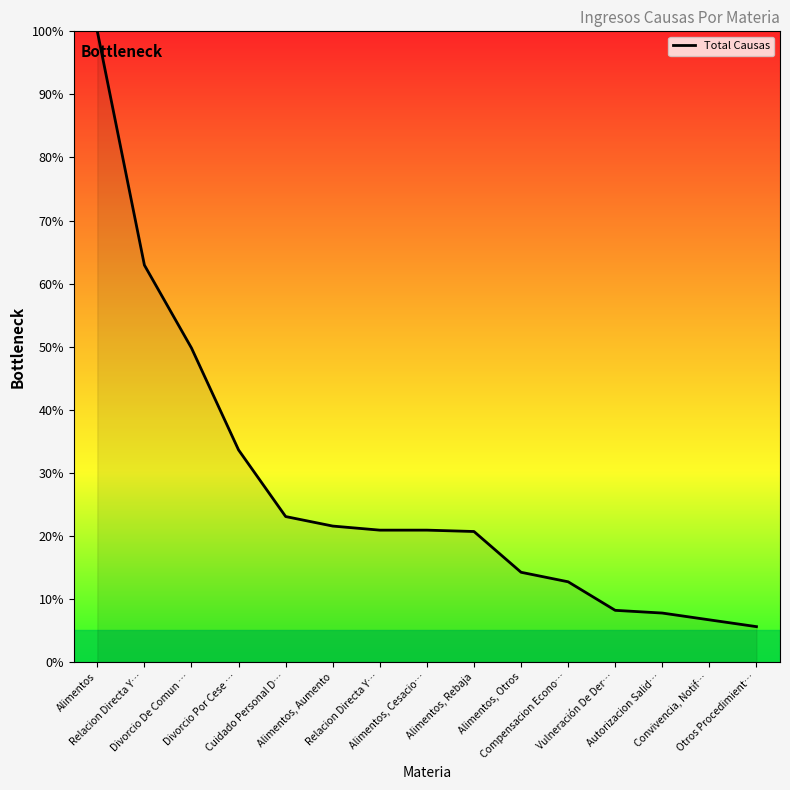

Reading left to right, what are all the values shown in this chart?

Alimentos=100.0	Relacion Directa Y…=62.9	Divorcio De Comun …=49.8	Divorcio Por Cese …=33.6	Cuidado Personal D…=23.1	Alimentos, Aumento=21.6	Relacion Directa Y…=20.9	Alimentos, Cesacio…=20.9	Alimentos, Rebaja=20.7	Alimentos, Otros=14.2	Compensacion Econo…=12.7	Vulneración De Der…=8.2	Autorizacion Salid…=7.8	Convivencia, Notif…=6.7	Otros Procedimient…=5.6